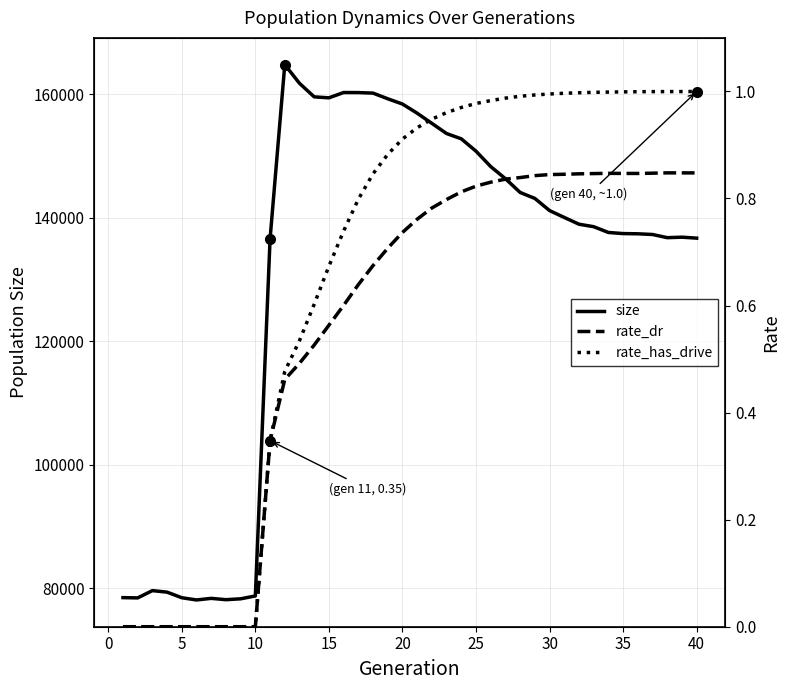

True or false: rate_dr and size cross at least once.

False